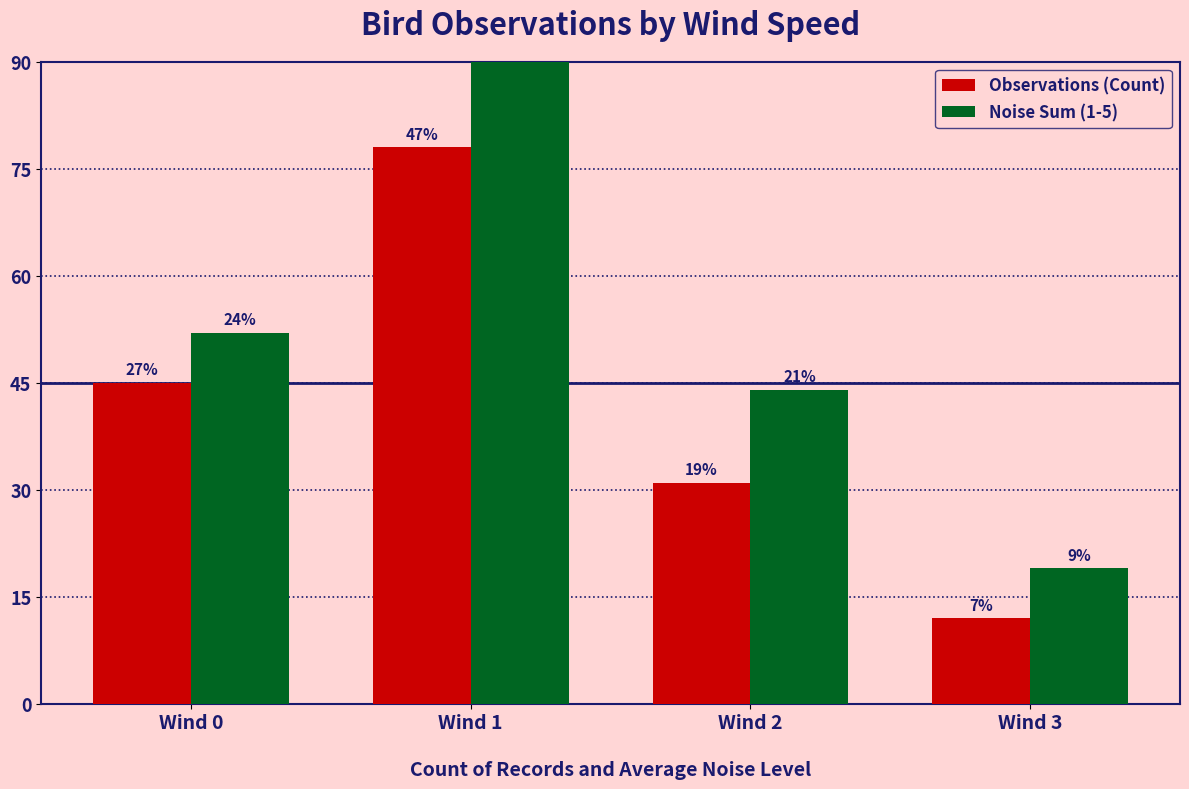

At which category is the sum across all series the highest?

Wind 1